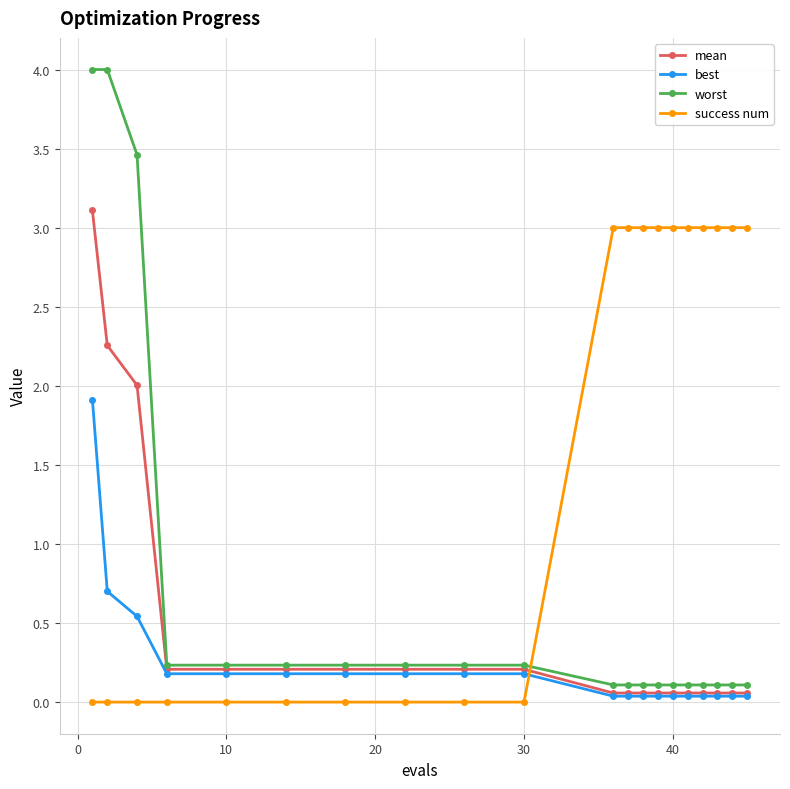

After their last crossing, which series has the higher values: best or success num?

success num